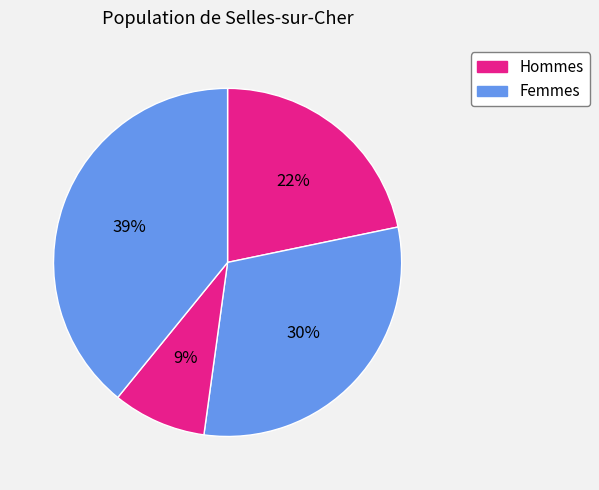

How many slices are in this pie chart?

4